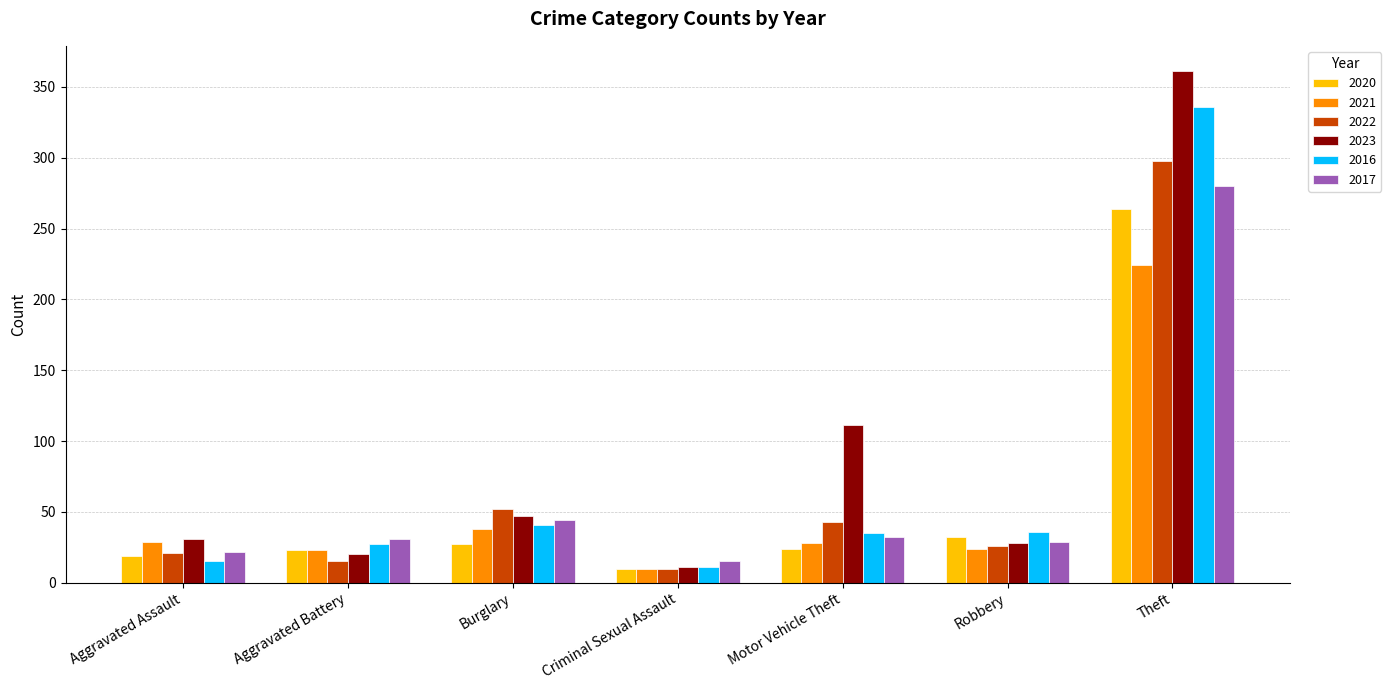

Which series has the largest total across all categories?

2023